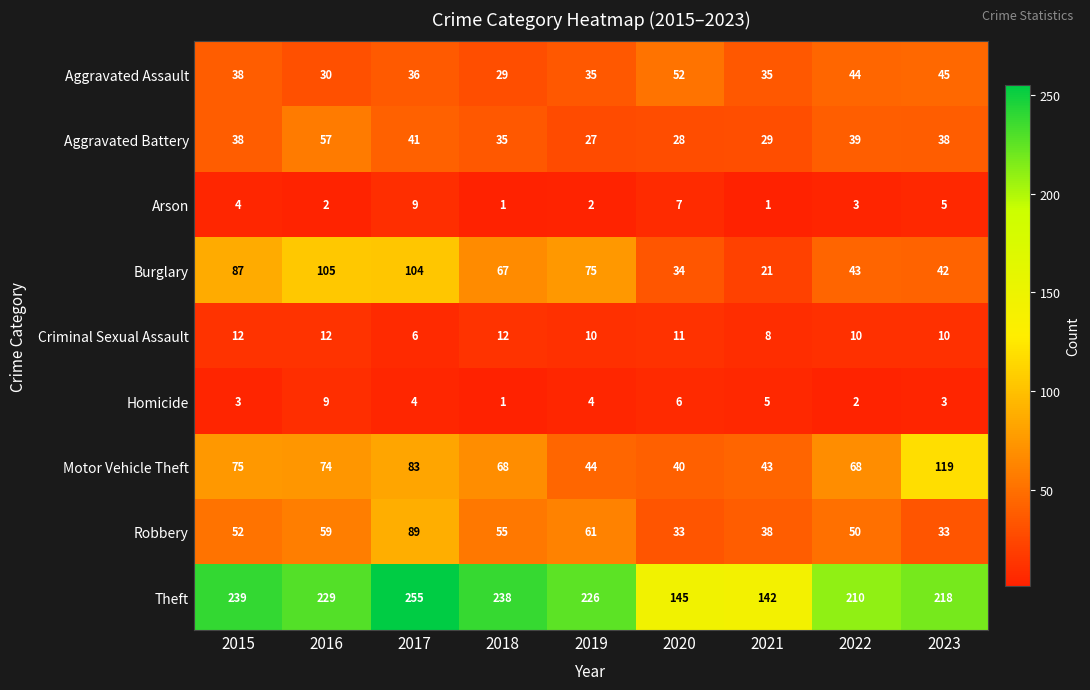

At how many categories does at least one series exceed 202?

7